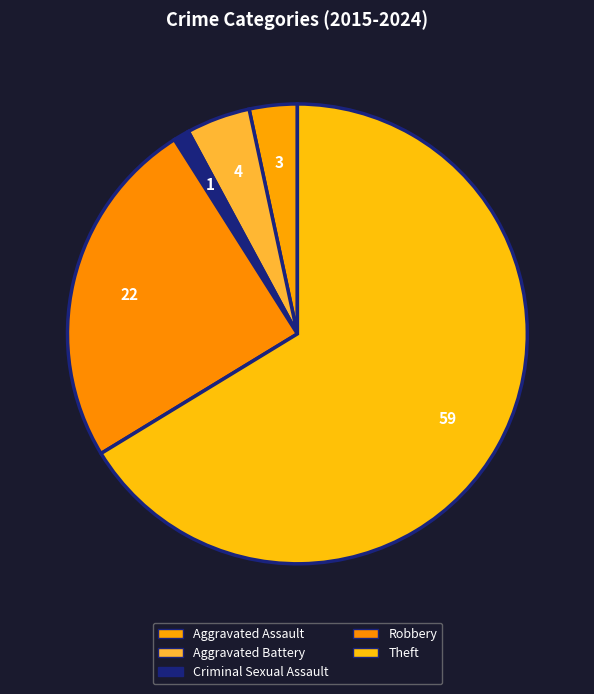

Is it true that Aggravated Battery is 1% of the pie?

False